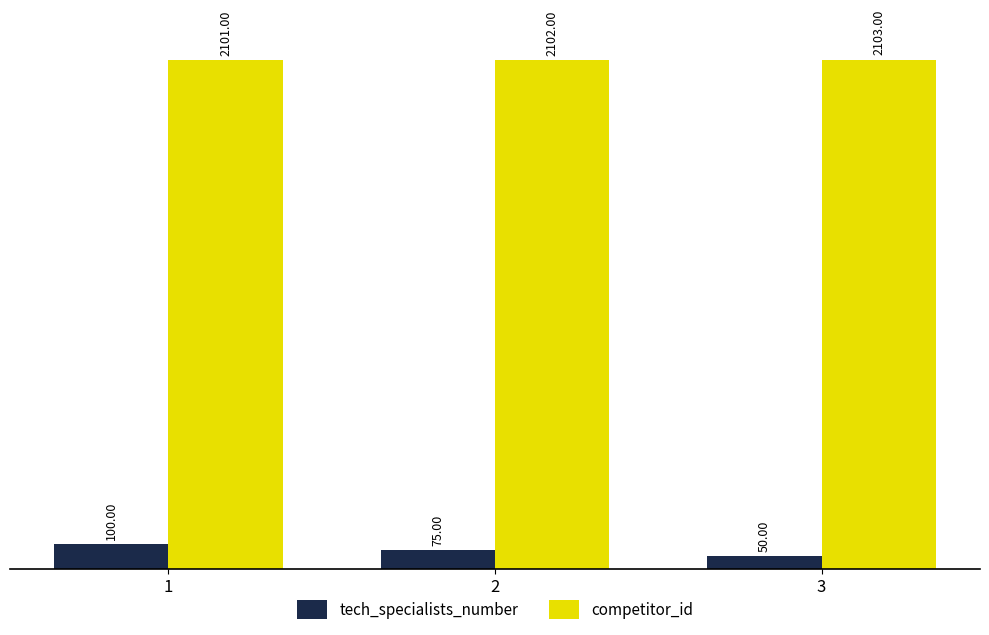

Are the bars horizontal?

No